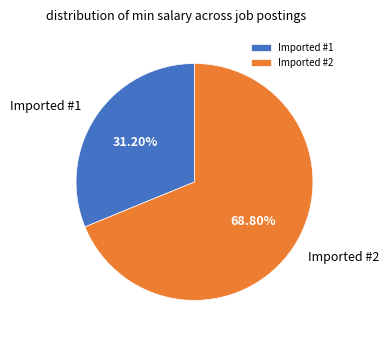

What percentage do Imported #1 and Imported #2 together represent?

100.0%